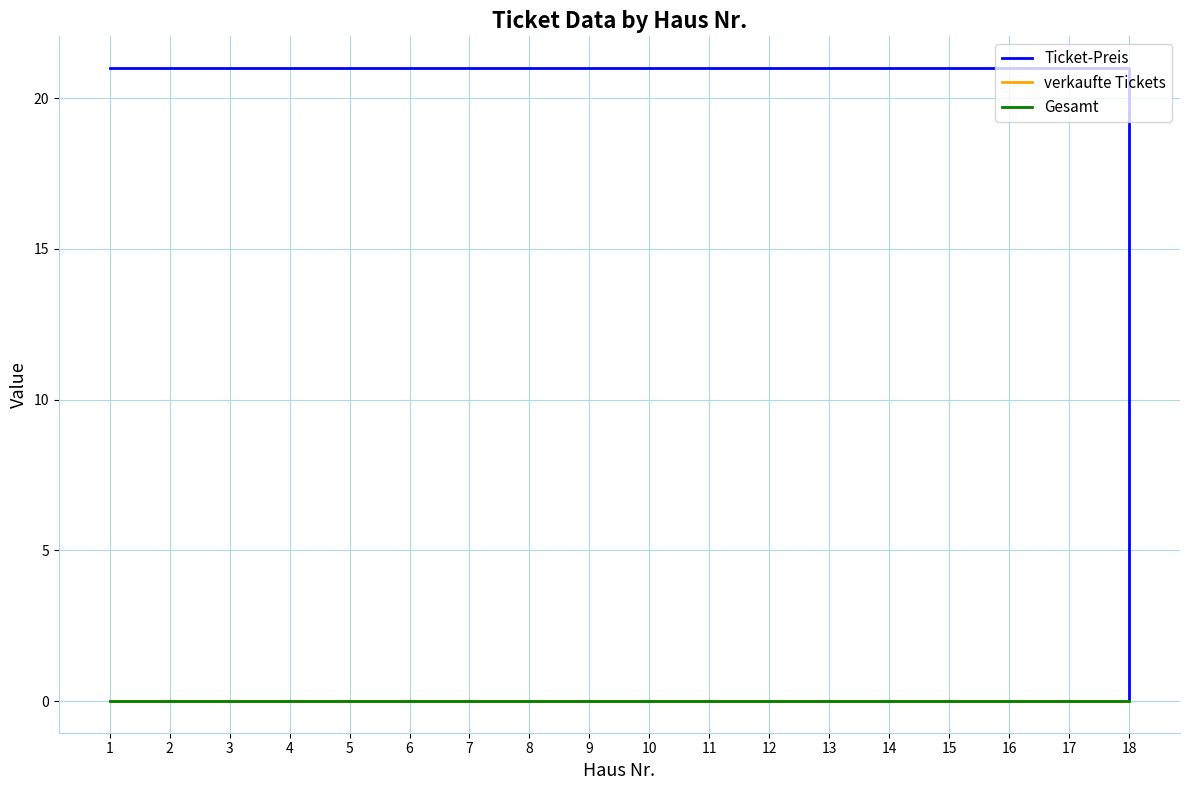

Between 9 and 13, which series saw the biggest shift?

Ticket-Preis